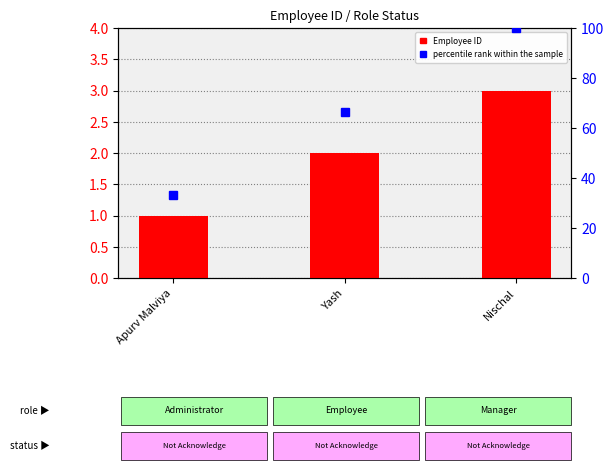

True or false: percentile rank within the sample has a value of 53.9 at Nischal.

False